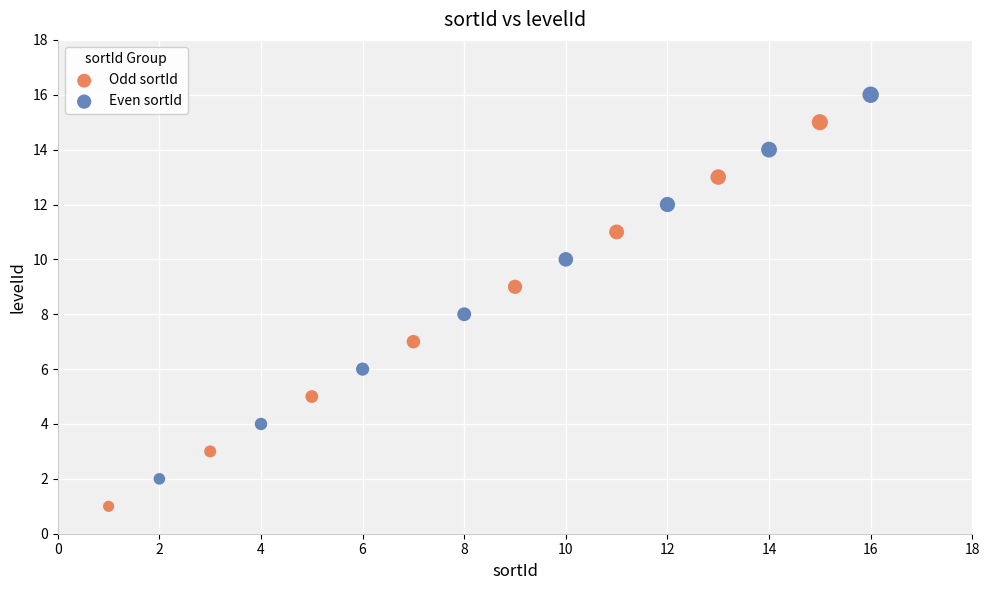

Which series reaches the minimum Y coordinate?

Odd sortId